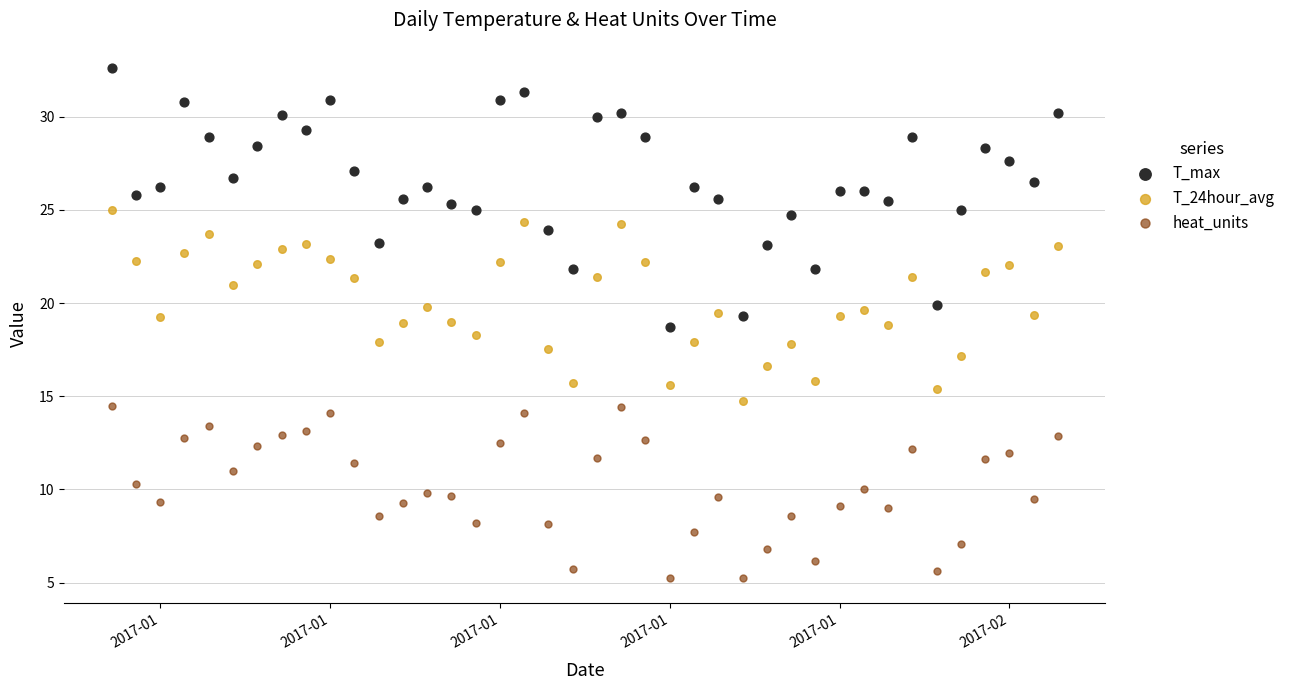

Which series reaches the maximum Y coordinate?

T_max